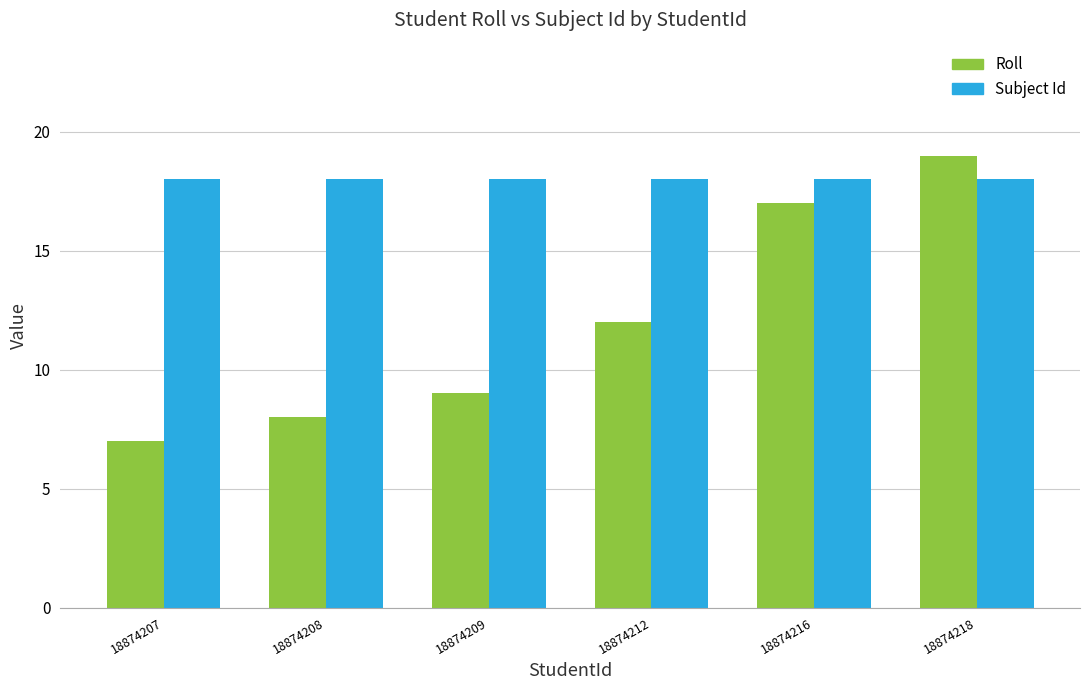

What value does the Subject Id series have at 18874207?

18